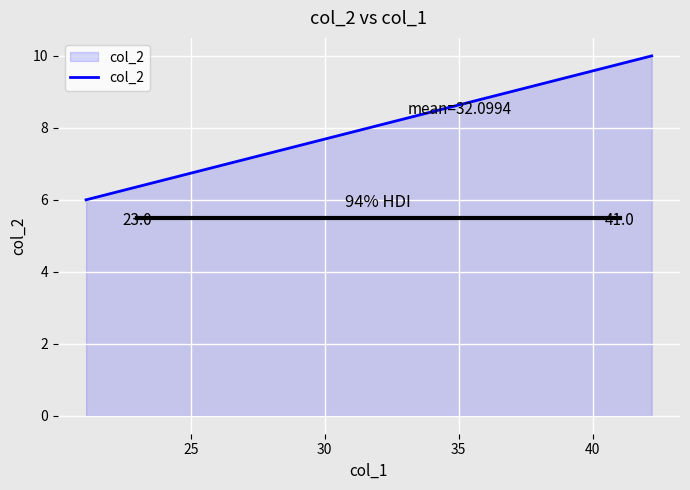

What is the maximum value shown in the chart?

10.0